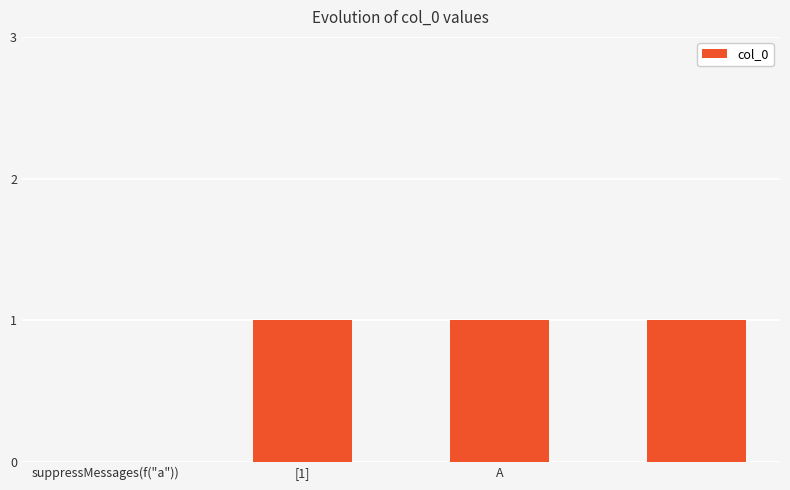

What is the sum of all values?

3